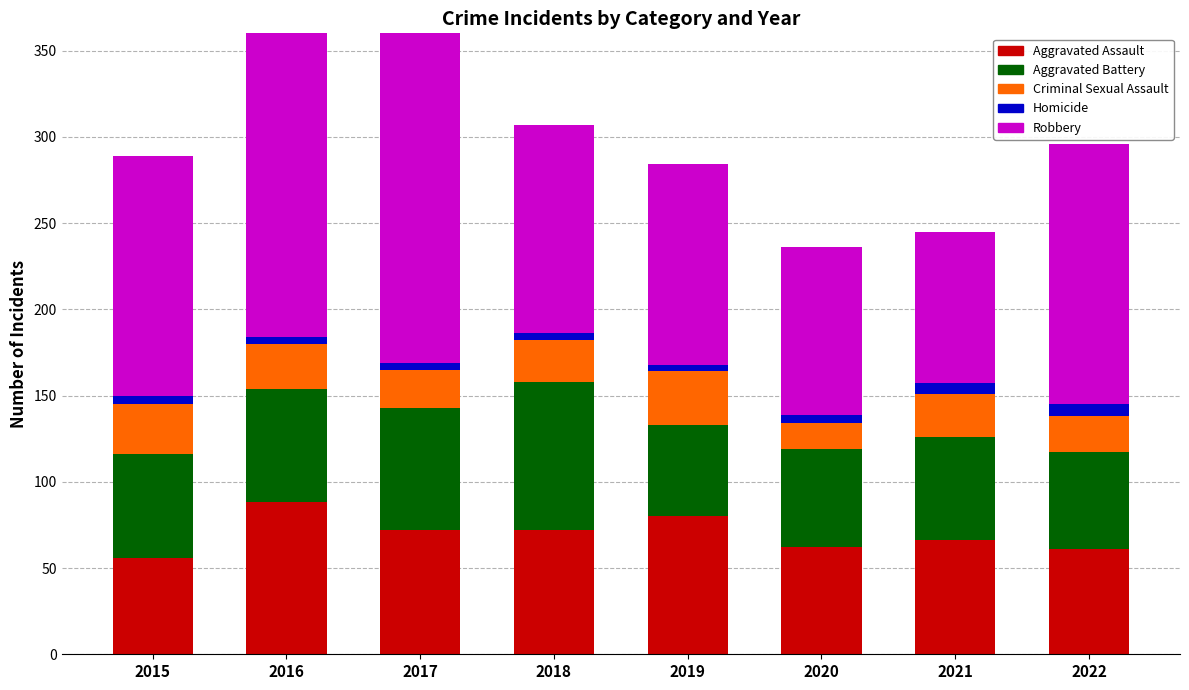

Reading left to right, transcribe all the data shown in this chart.

Aggravated Assault: 56	88	72	72	80	62	66	61
Aggravated Battery: 60	66	71	86	53	57	60	56
Criminal Sexual Assault: 29	26	22	24	31	15	25	21
Homicide: 5	4	4	4	4	5	6	7
Robbery: 139	178	202	121	116	97	88	151